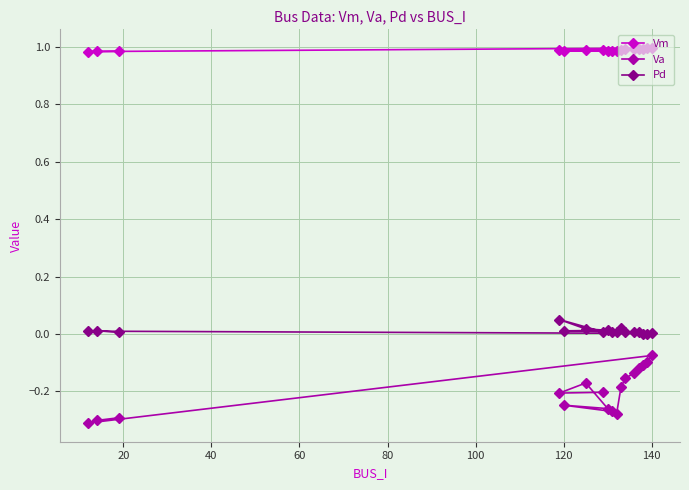

Which series has the widest spread of values?

Va